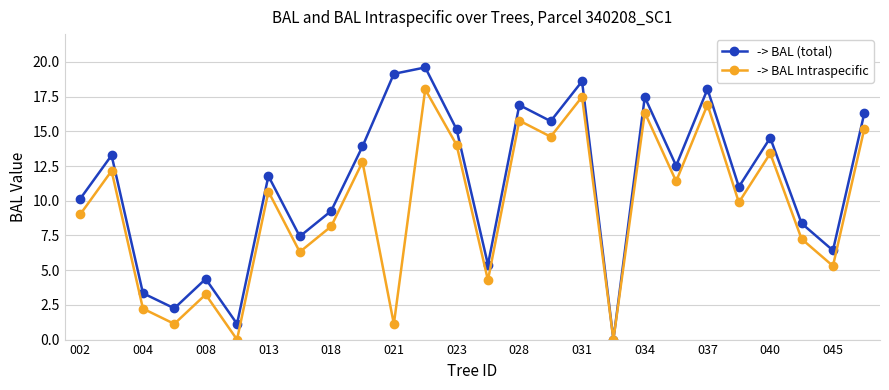

Which series has the largest total across all categories?

-> BAL (total)